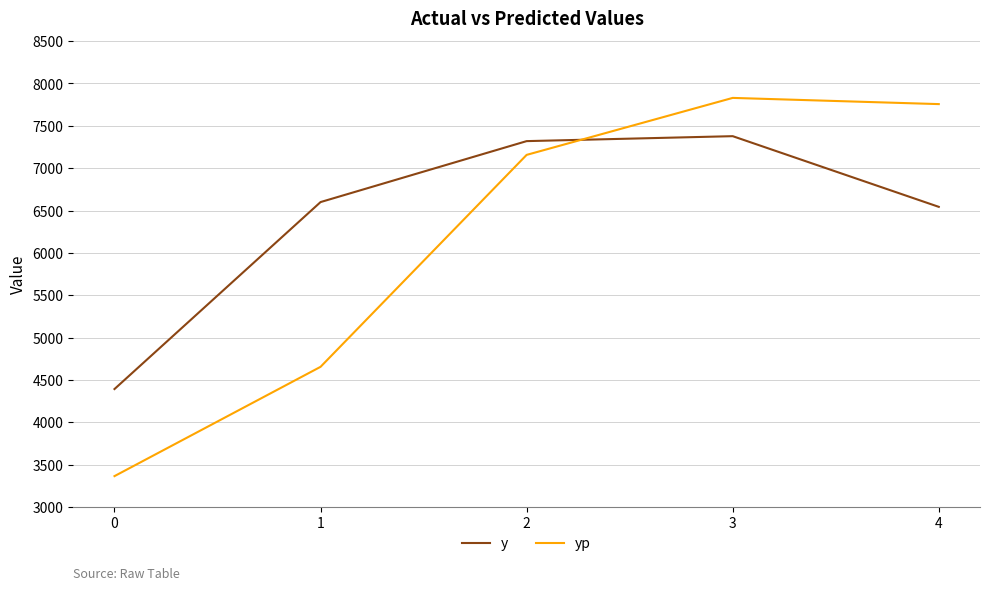

Where is the first local maximum for y?

3